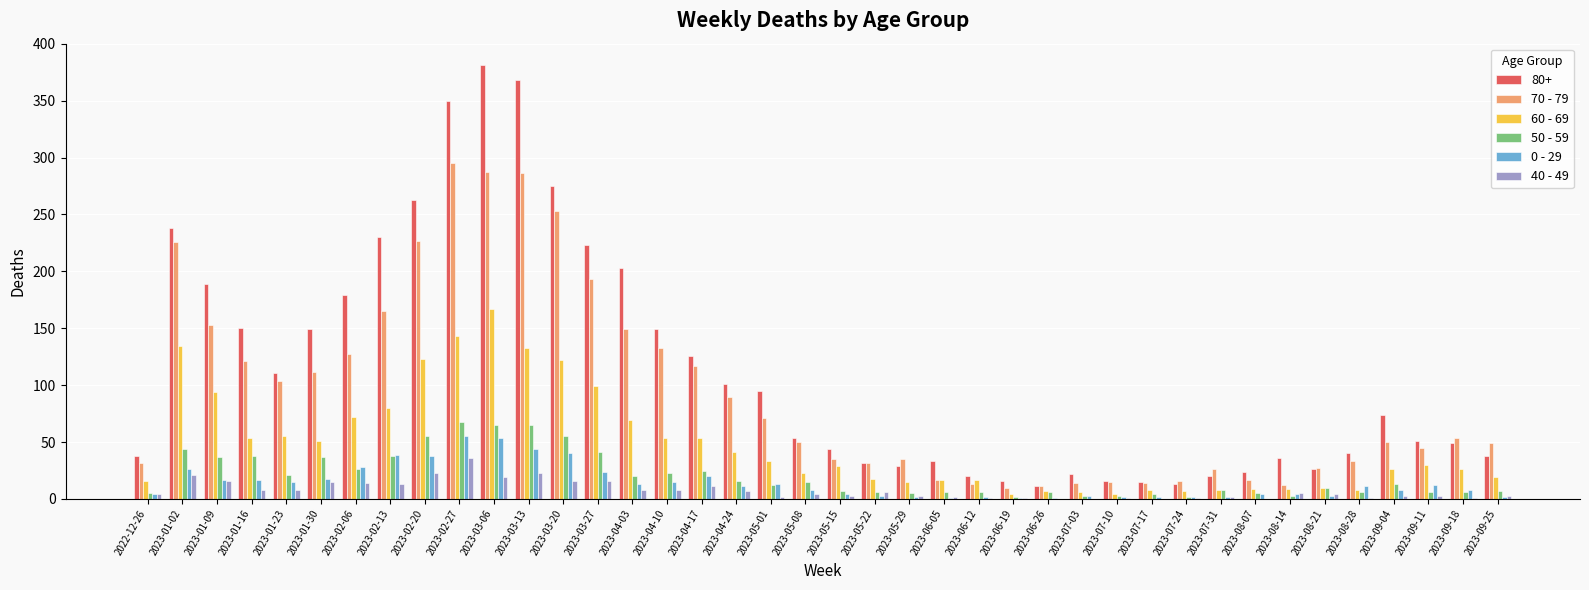

Which series has the widest spread of values?

80+